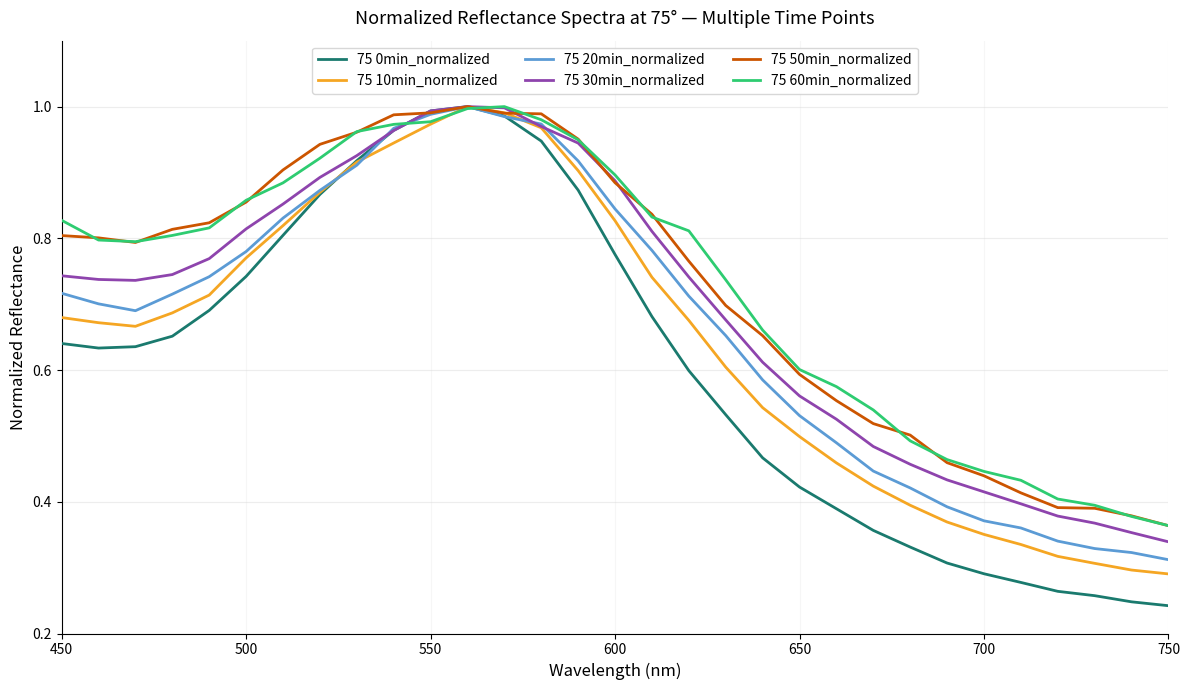

Which series has the widest spread of values?

75 0min_normalized